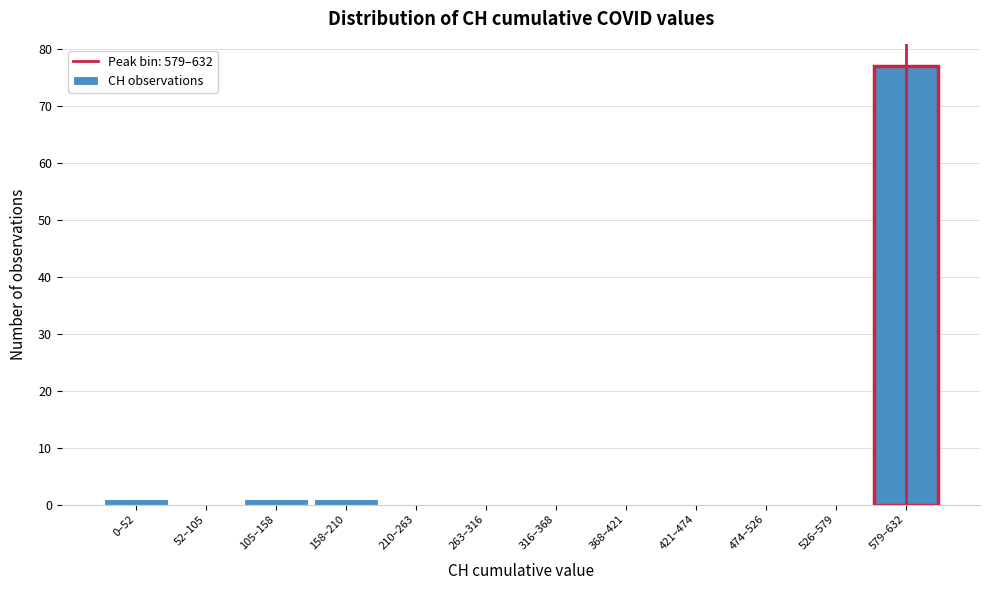

Reading left to right, list all the values displayed in this chart.

0–52=1	52–105=0	105–158=1	158–210=1	210–263=0	263–316=0	316–368=0	368–421=0	421–474=0	474–526=0	526–579=0	579–632=77